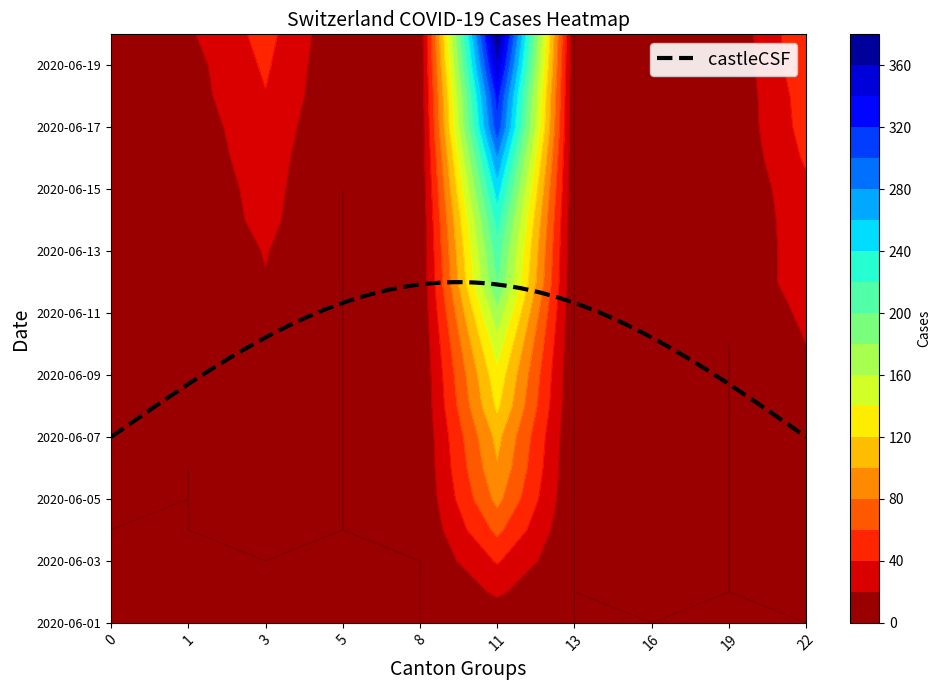

The 1 series shows 0 at 2020-06-03. True or false?

True